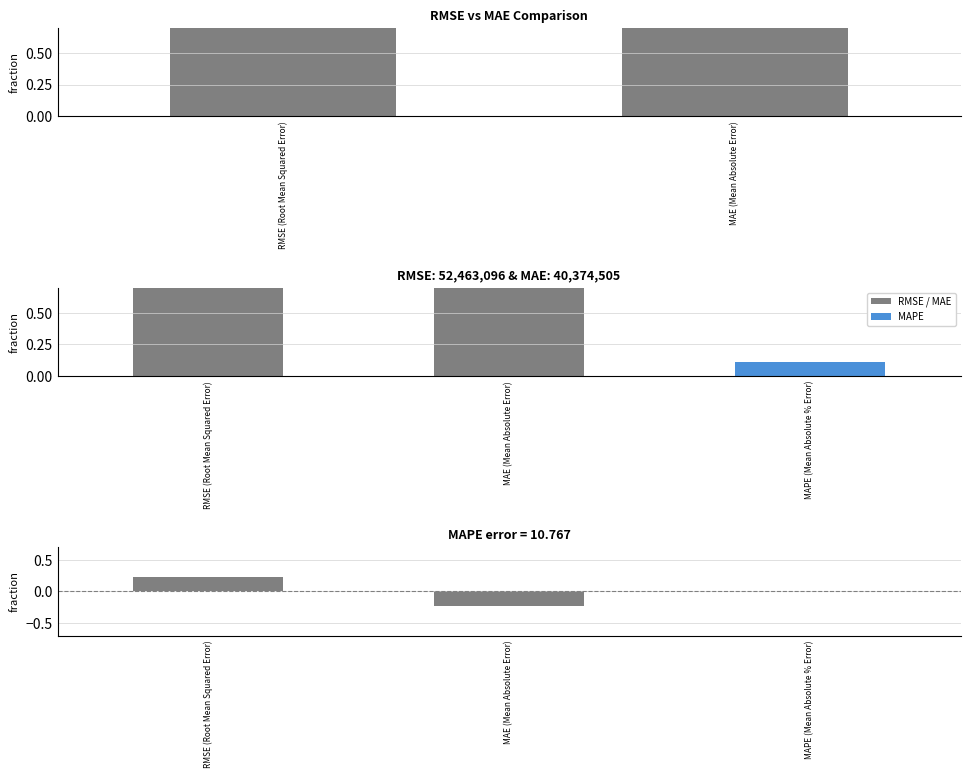

Where does the data first go above 0?

RMSE (Root Mean Squared Error)